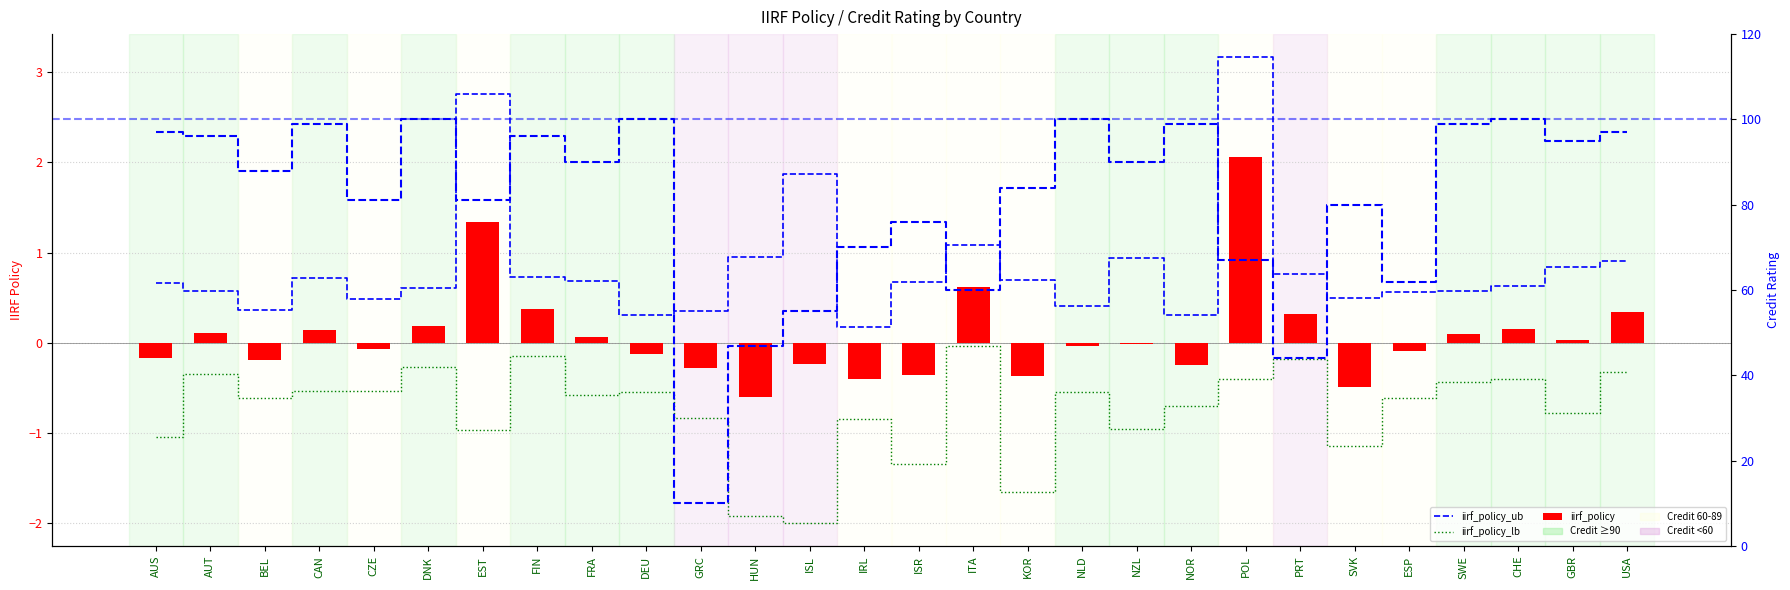

Reading left to right, transcribe all the data shown in this chart.

iirf_policy_ub: AUS=0.7	AUT=0.6	BEL=0.4	CAN=0.7	CZE=0.5	DNK=0.6	EST=2.8	FIN=0.7	FRA=0.7	DEU=0.3	GRC=0.4	HUN=1.0	ISL=1.9	IRL=0.2	ISR=0.7	ITA=1.1	KOR=0.7	NLD=0.4	NZL=0.9	NOR=0.3	POL=3.2	PRT=0.8	SVK=0.5	ESP=0.6	SWE=0.6	CHE=0.6	GBR=0.8	USA=0.9
iirf_policy_lb: AUS=-1.0	AUT=-0.3	BEL=-0.6	CAN=-0.5	CZE=-0.5	DNK=-0.3	EST=-1.0	FIN=-0.1	FRA=-0.6	DEU=-0.5	GRC=-0.8	HUN=-1.9	ISL=-2.0	IRL=-0.8	ISR=-1.3	ITA=-0.0	KOR=-1.7	NLD=-0.5	NZL=-1.0	NOR=-0.7	POL=-0.4	PRT=-0.2	SVK=-1.1	ESP=-0.6	SWE=-0.4	CHE=-0.4	GBR=-0.8	USA=-0.3
iirf_policy: AUS=-0.2	AUT=0.1	BEL=-0.2	CAN=0.1	CZE=-0.1	DNK=0.2	EST=1.3	FIN=0.4	FRA=0.1	DEU=-0.1	GRC=-0.3	HUN=-0.6	ISL=-0.2	IRL=-0.4	ISR=-0.4	ITA=0.6	KOR=-0.4	NLD=-0.0	NZL=-0.0	NOR=-0.2	POL=2.1	PRT=0.3	SVK=-0.5	ESP=-0.1	SWE=0.1	CHE=0.2	GBR=0.0	USA=0.3
credit_rating: AUS=97.0	AUT=96.0	BEL=88.0	CAN=99.0	CZE=81.0	DNK=100.0	EST=81.0	FIN=96.0	FRA=90.0	DEU=100.0	GRC=10.0	HUN=47.0	ISL=55.0	IRL=70.0	ISR=76.0	ITA=60.0	KOR=84.0	NLD=100.0	NZL=90.0	NOR=99.0	POL=67.0	PRT=44.0	SVK=80.0	ESP=62.0	SWE=99.0	CHE=100.0	GBR=95.0	USA=97.0